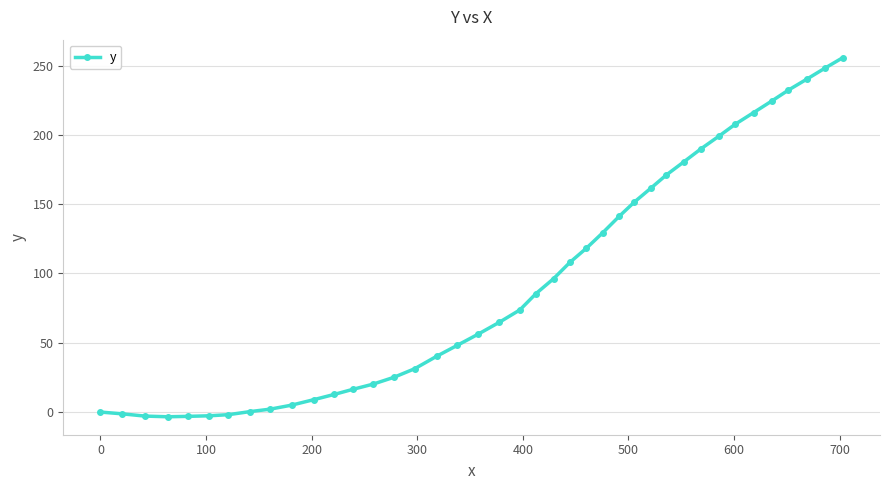

How many lines are shown in the chart?

1